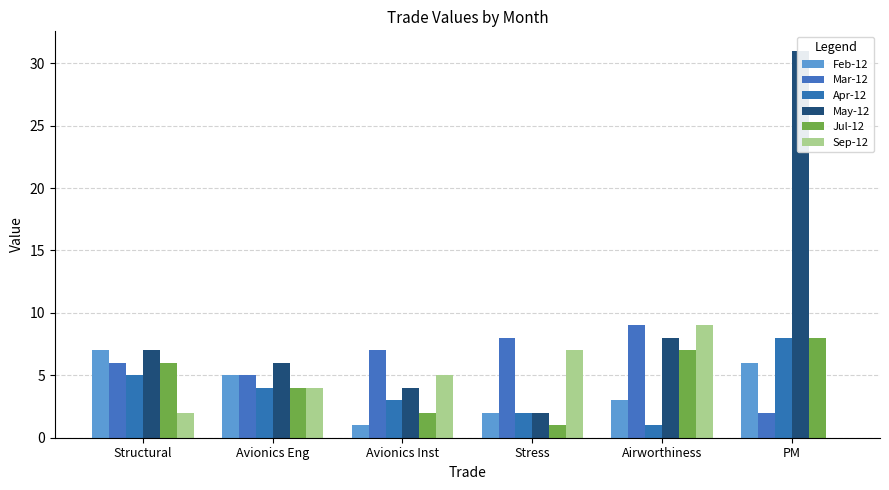

What are all the series names shown in the legend?

Feb-12, Mar-12, Apr-12, May-12, Jul-12, Sep-12